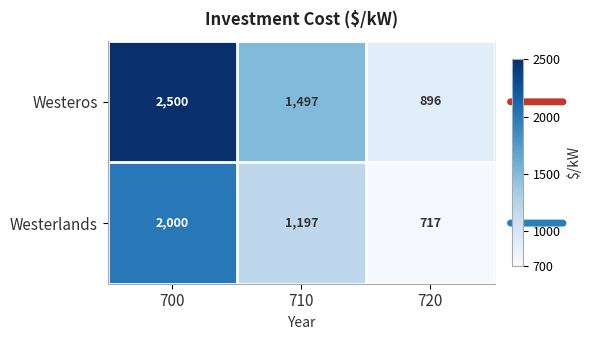

Is it true that Westeros equals 1497 at 710?

True